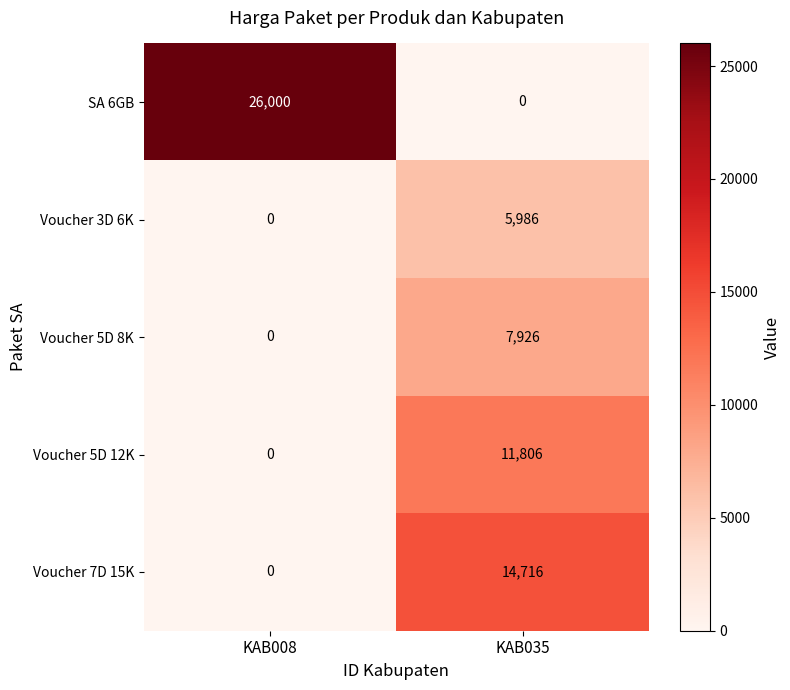

What is the sum of the Voucher 5D 8K values at KAB035 and KAB008?

7926